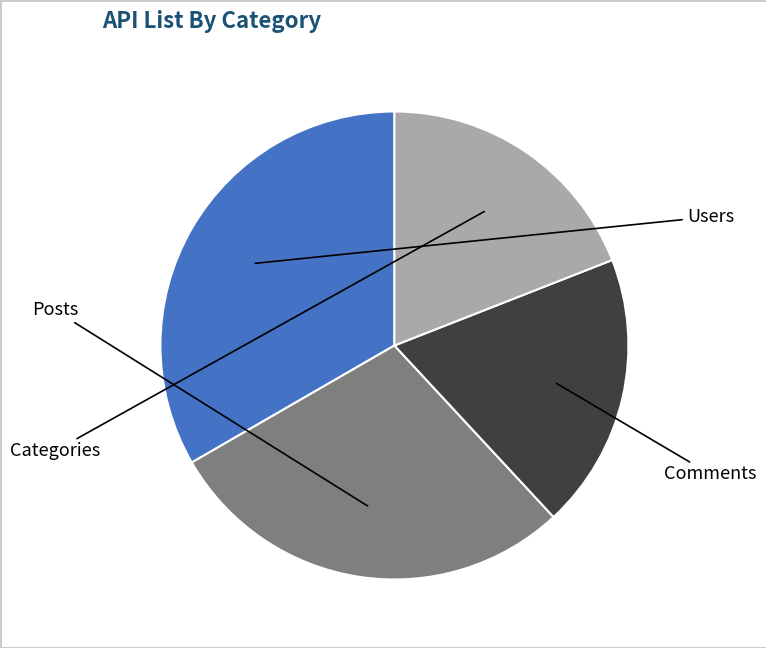

True or false: Comments accounts for 10% of the total.

False